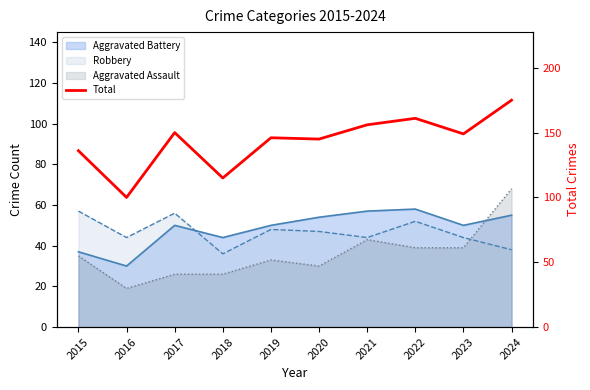

How many lines are shown in the chart?

1